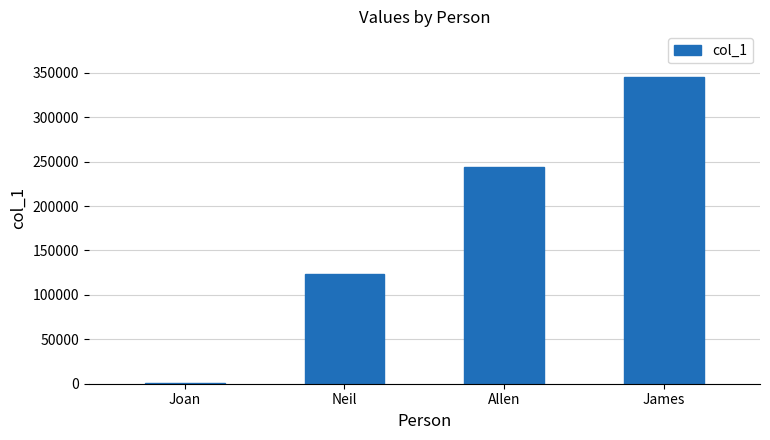

What is the change in value from Joan to Allen?

+242666